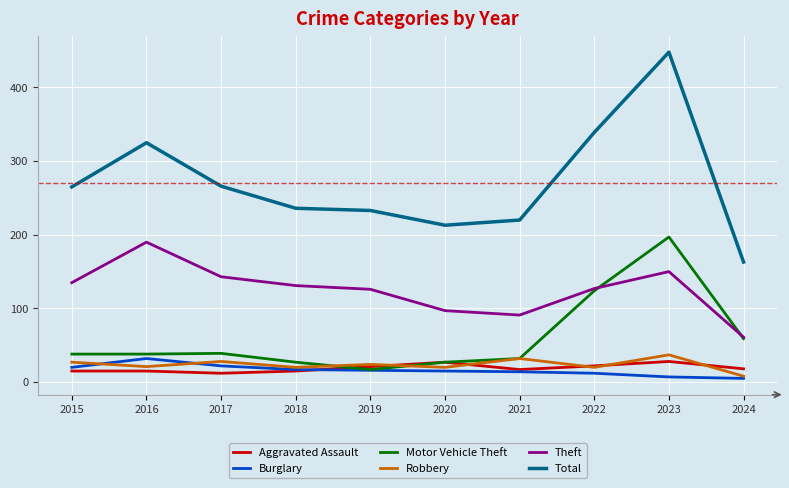

True or false: Aggravated Assault and Total intersect in this chart.

False